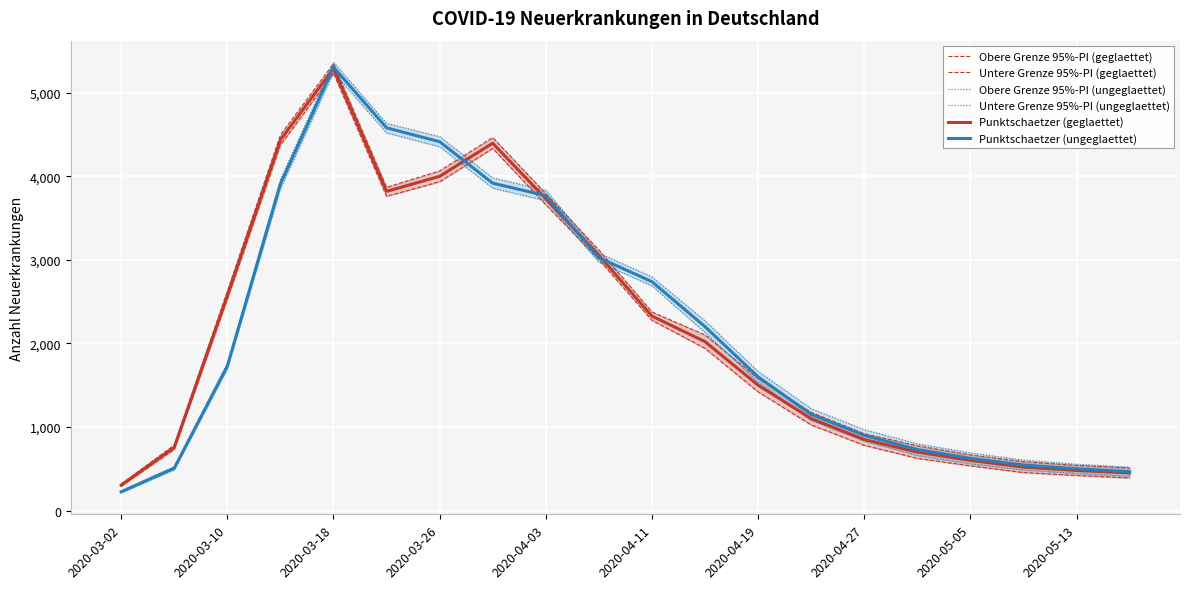

Is the value of Punktschaetzer (ungeglaettet) at 2020-04-19 greater than the value of Punktschaetzer (geglaettet) at 2020-03-18?

No